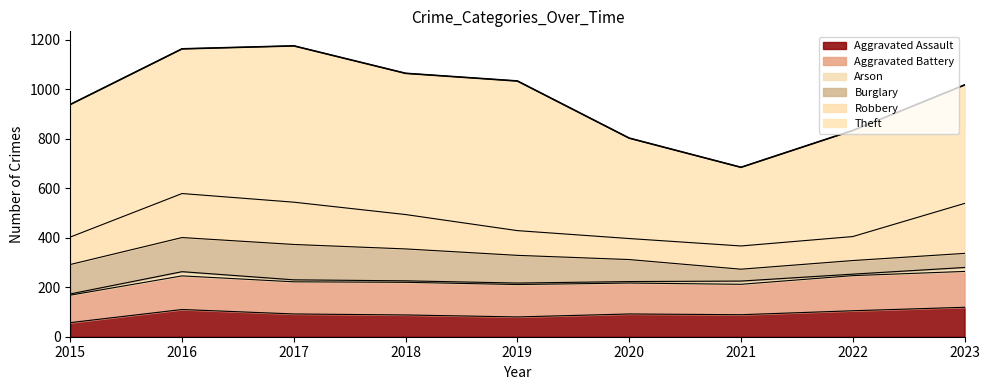

How many lines are shown in the chart?

6